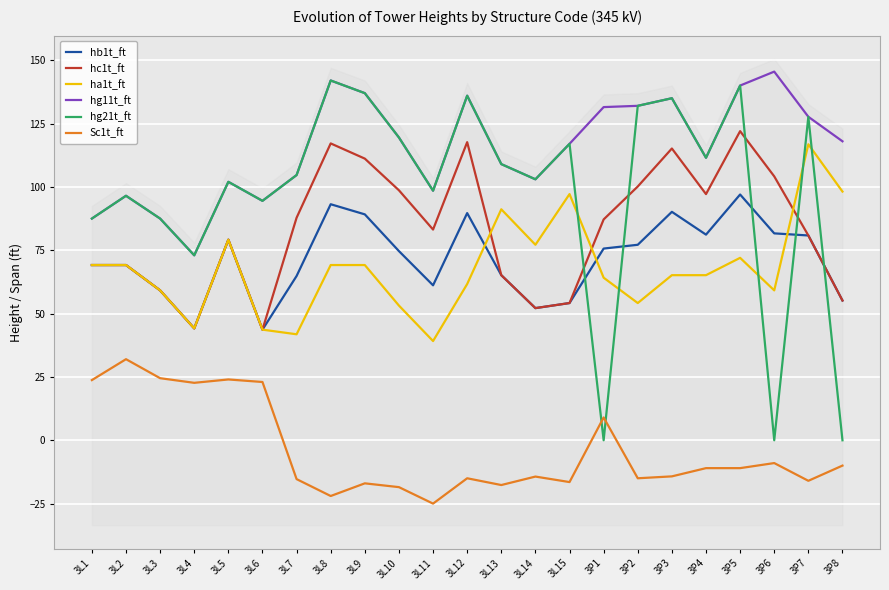

What is the sum of all Sc1t_ft values?

-88.7